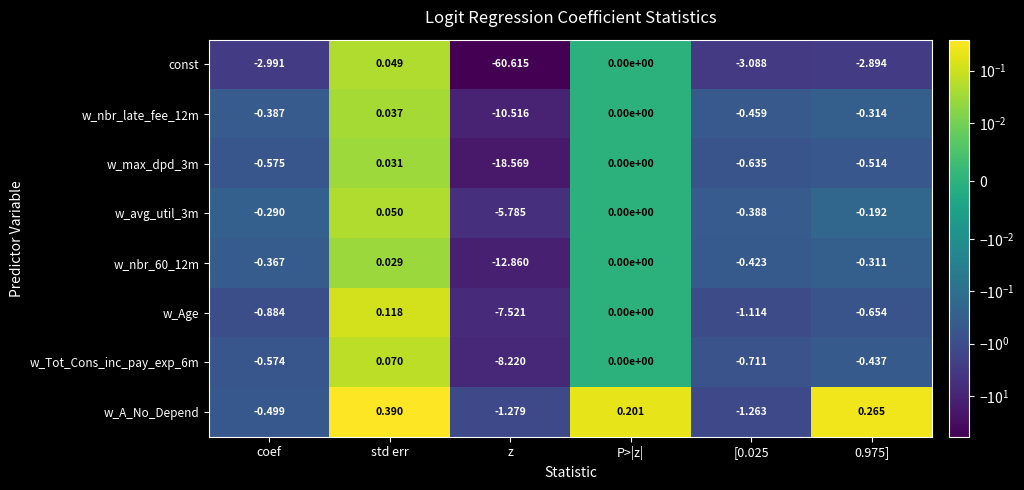

Which series changed the most between std err and P>|z|?

w_A_No_Depend